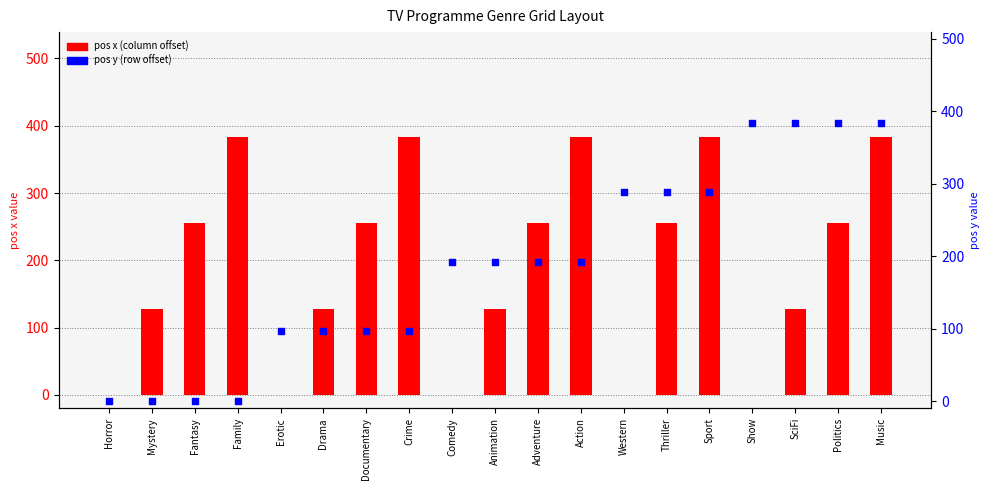

At which category is the sum across all series the highest?

Music